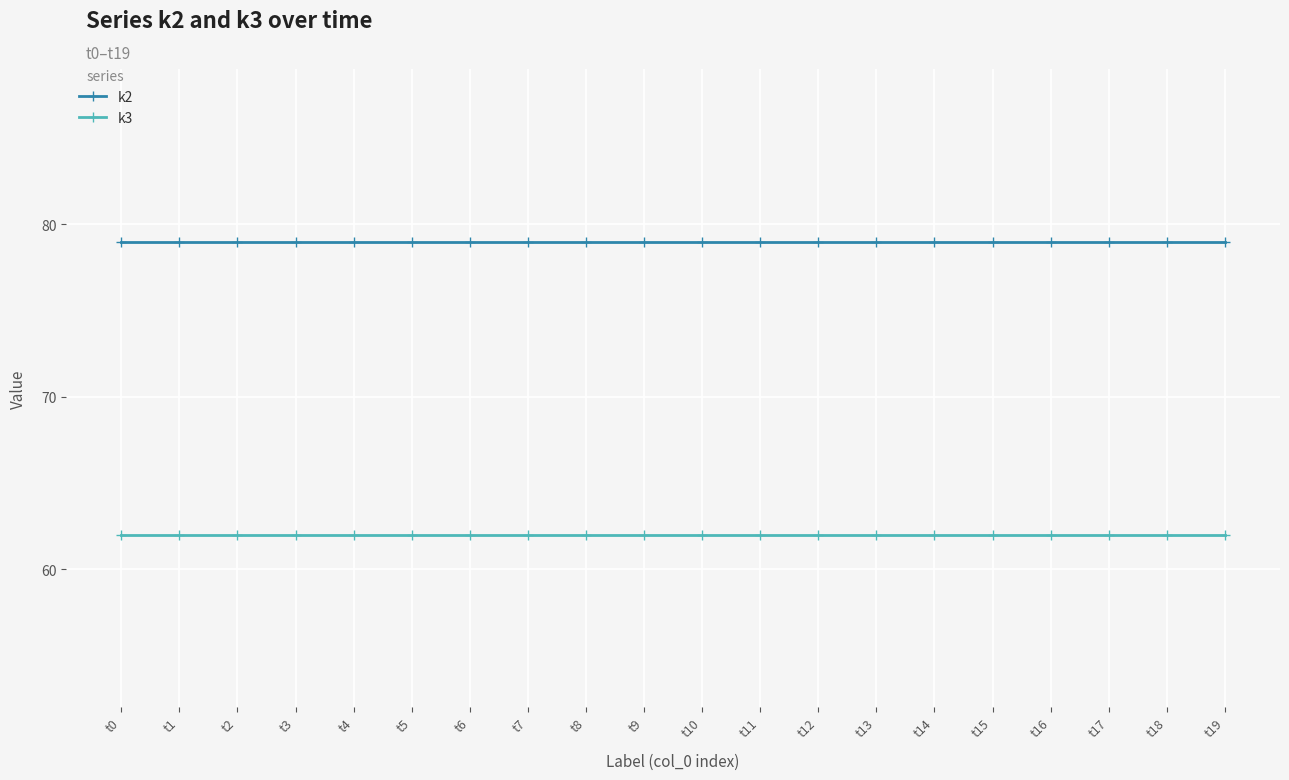

Reading left to right, transcribe all the data shown in this chart.

k2: t0=79	t1=79	t2=79	t3=79	t4=79	t5=79	t6=79	t7=79	t8=79	t9=79	t10=79	t11=79	t12=79	t13=79	t14=79	t15=79	t16=79	t17=79	t18=79	t19=79
k3: t0=62	t1=62	t2=62	t3=62	t4=62	t5=62	t6=62	t7=62	t8=62	t9=62	t10=62	t11=62	t12=62	t13=62	t14=62	t15=62	t16=62	t17=62	t18=62	t19=62